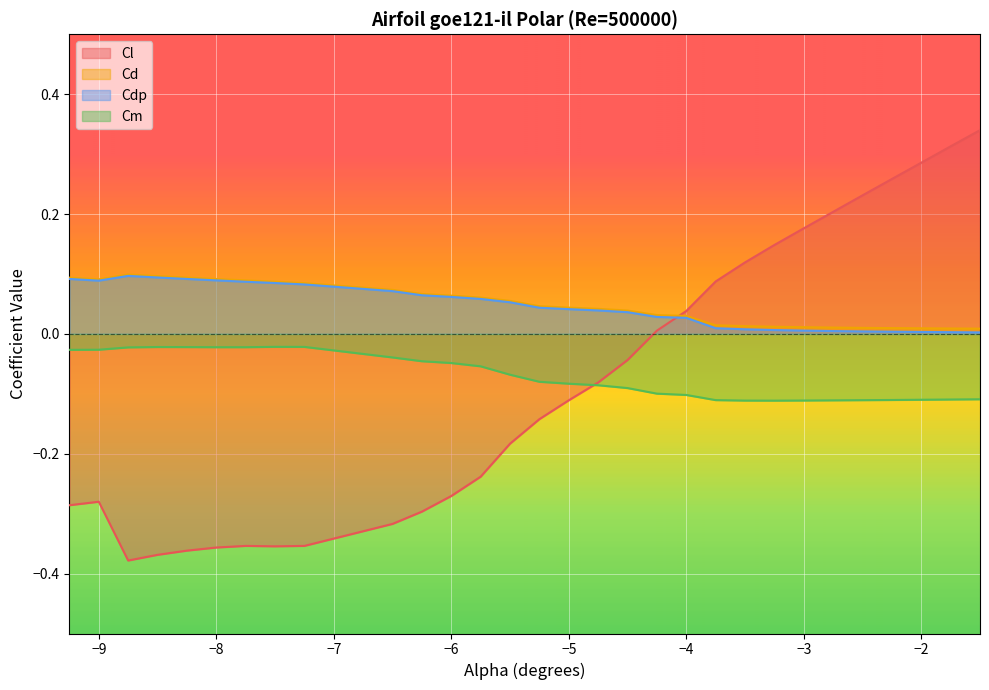

What are all the series names shown in the legend?

Cl, Cd, Cdp, Cm